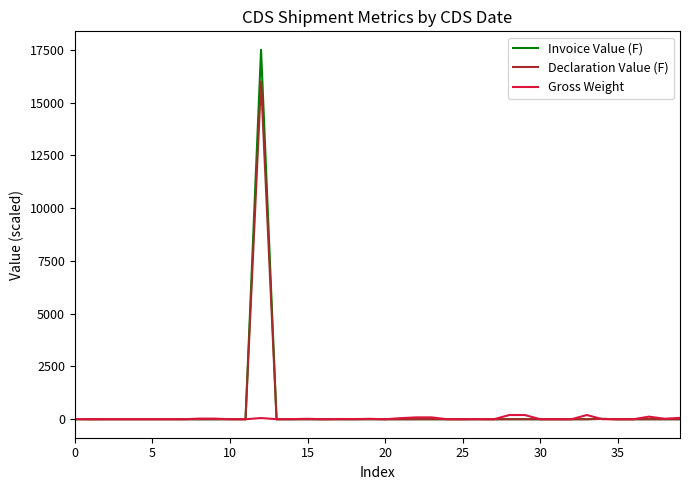

What is the greatest value displayed?

17500.0